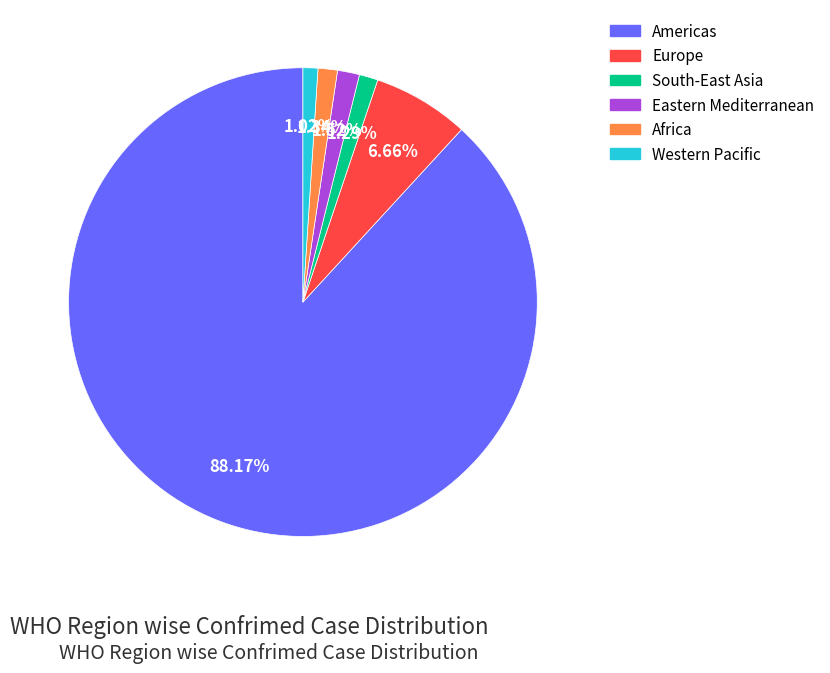

Is there any slice that represents more than half of the pie?

Yes